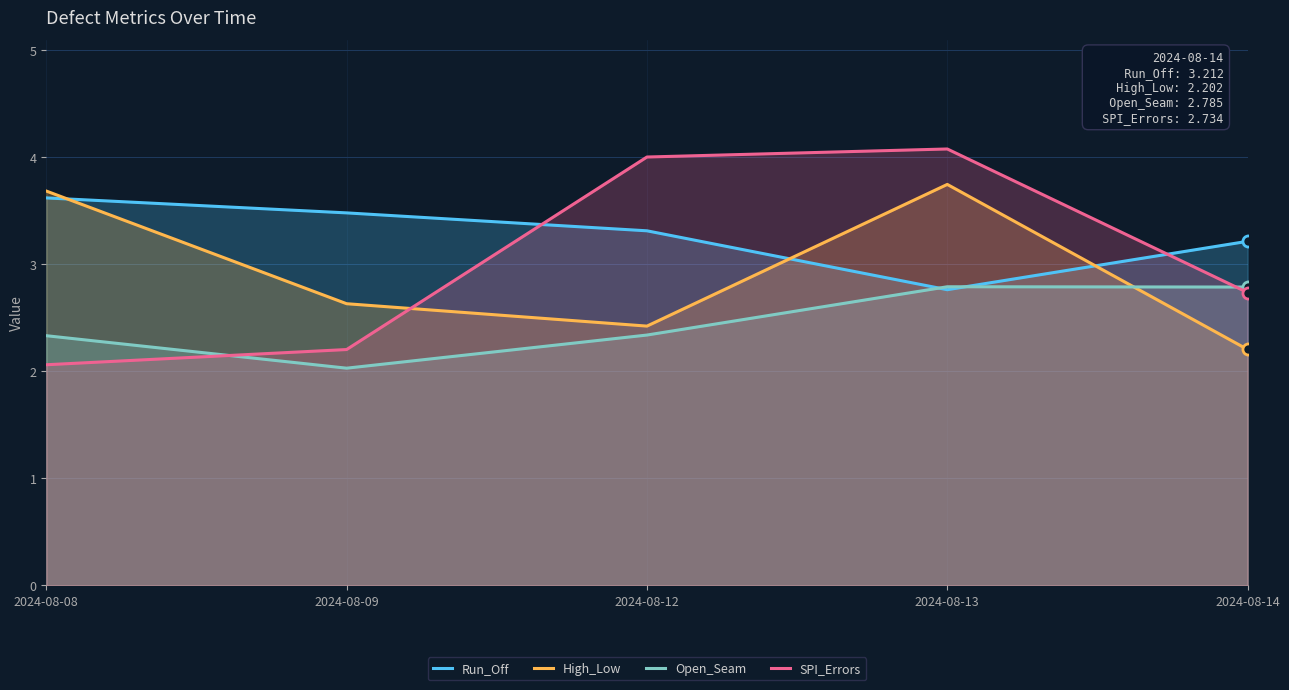

What is the spread (max minus min) of values at 2024-08-13?

1.3